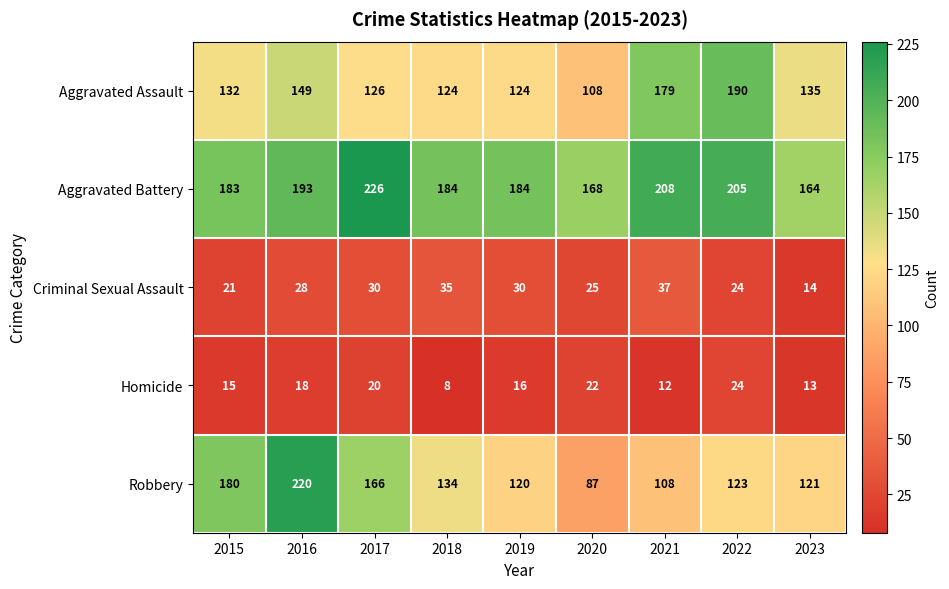

What is the lowest value of the Homicide series?

8